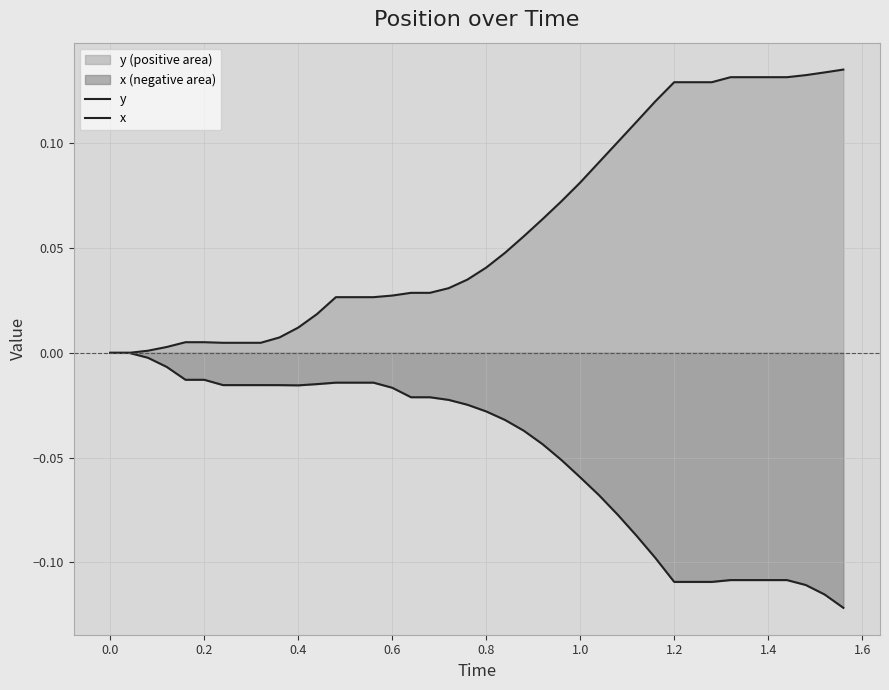

True or false: x and y cross at least once.

False